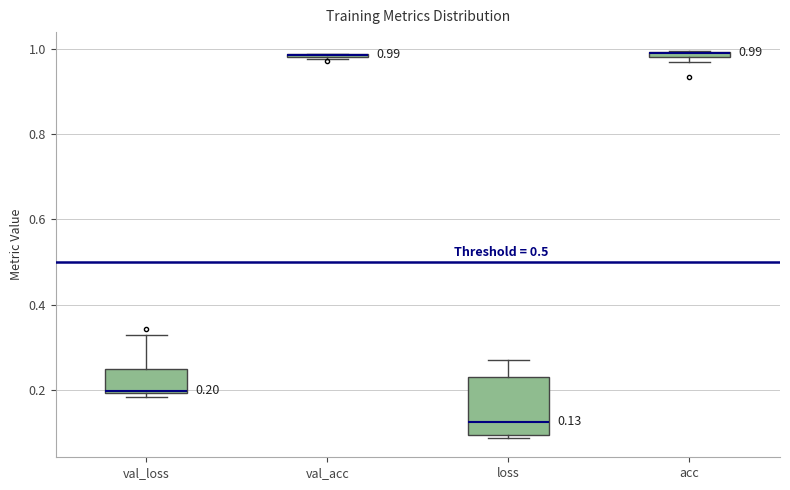

Which box is the tallest, from its lower edge to its upper edge?

loss